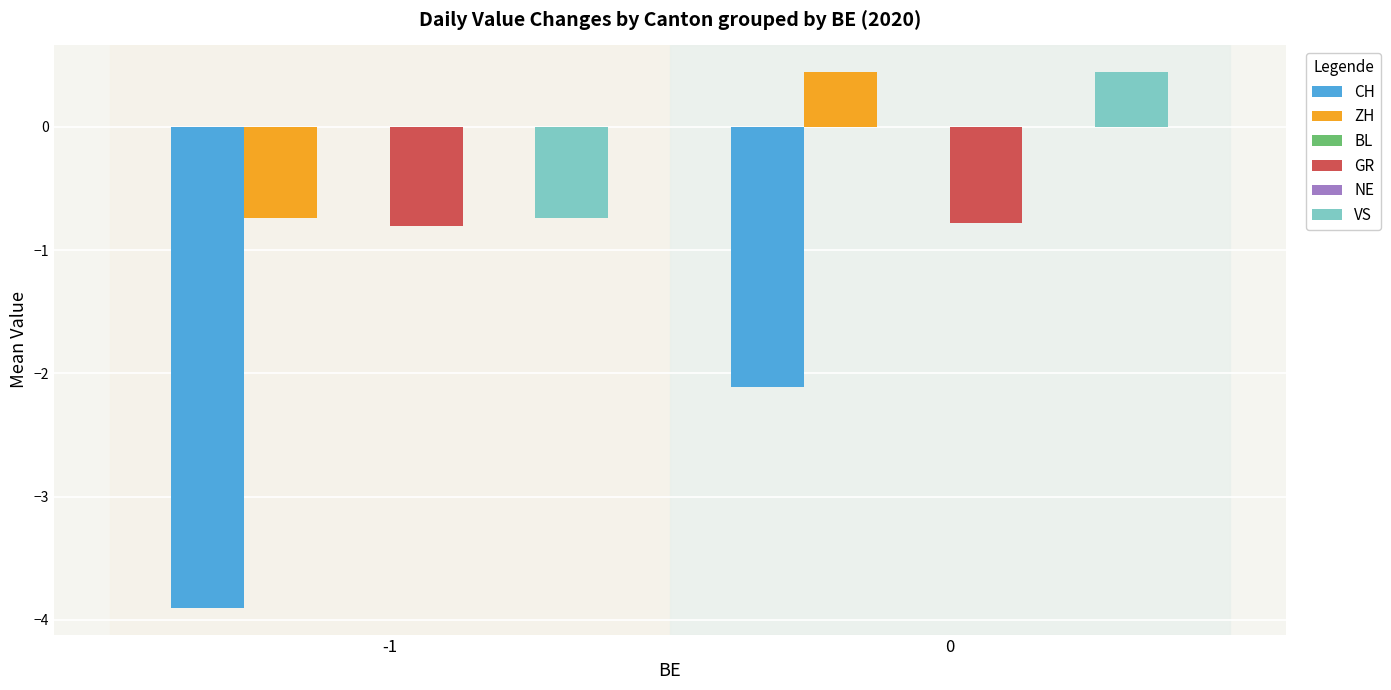

Count the ZH values in the range 0 to 1.

1